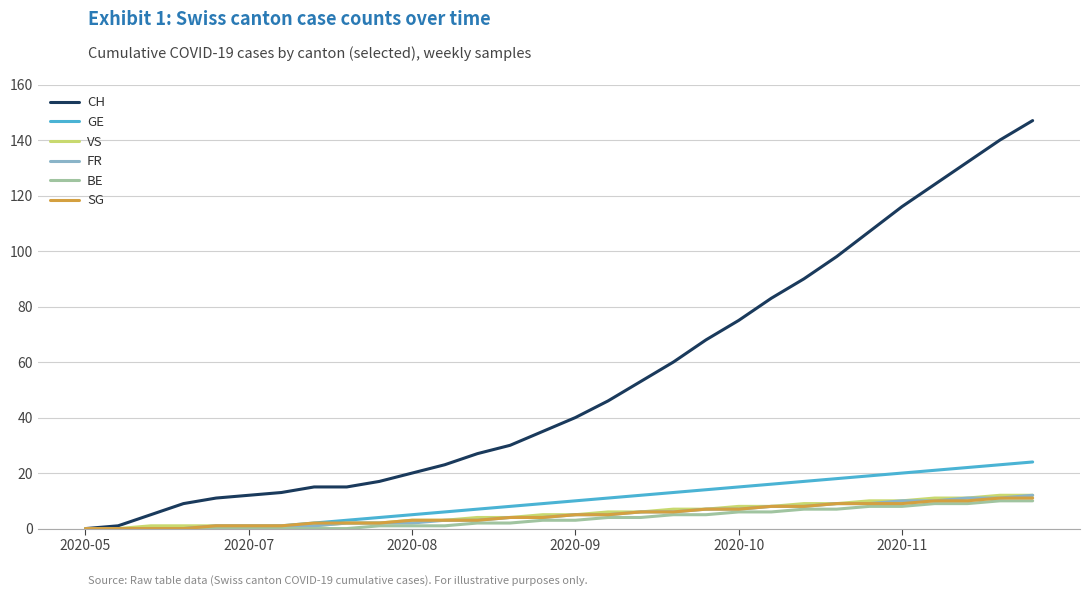

Count the number of data series in this chart.

6